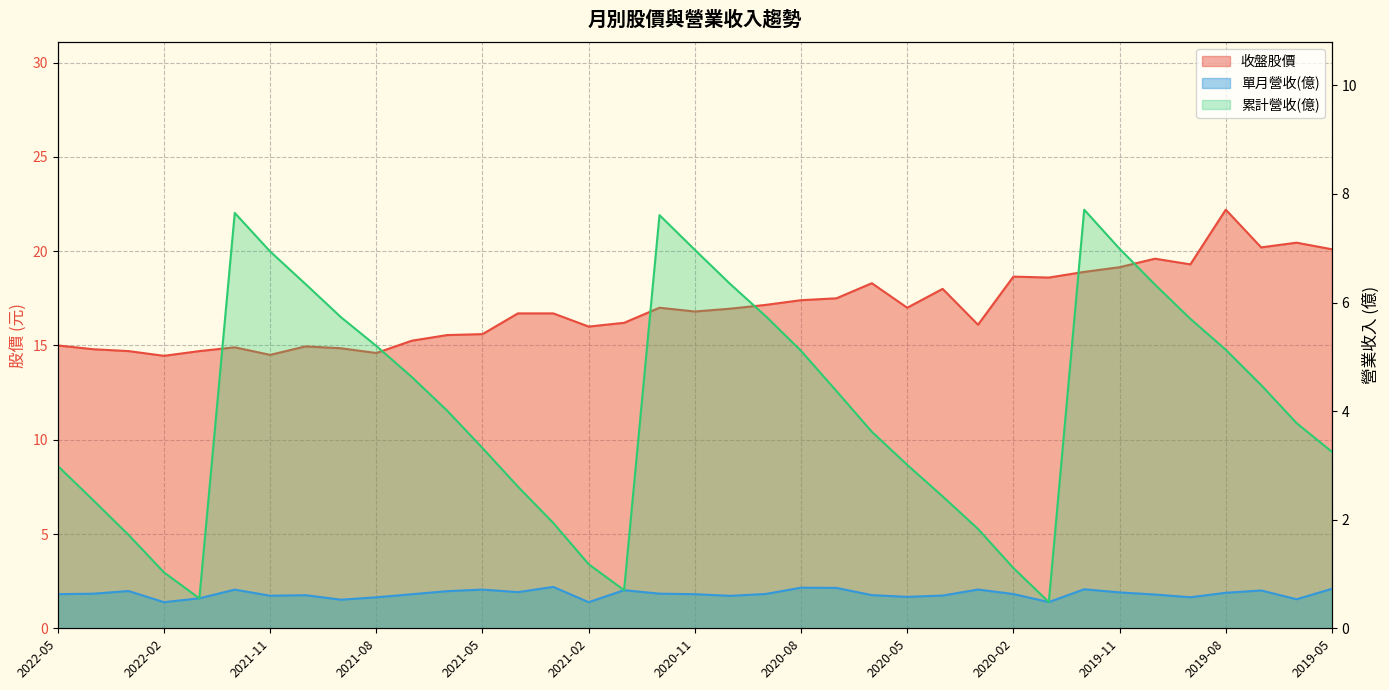

What is the difference between the highest and lowest values at 2021-01?

15.5